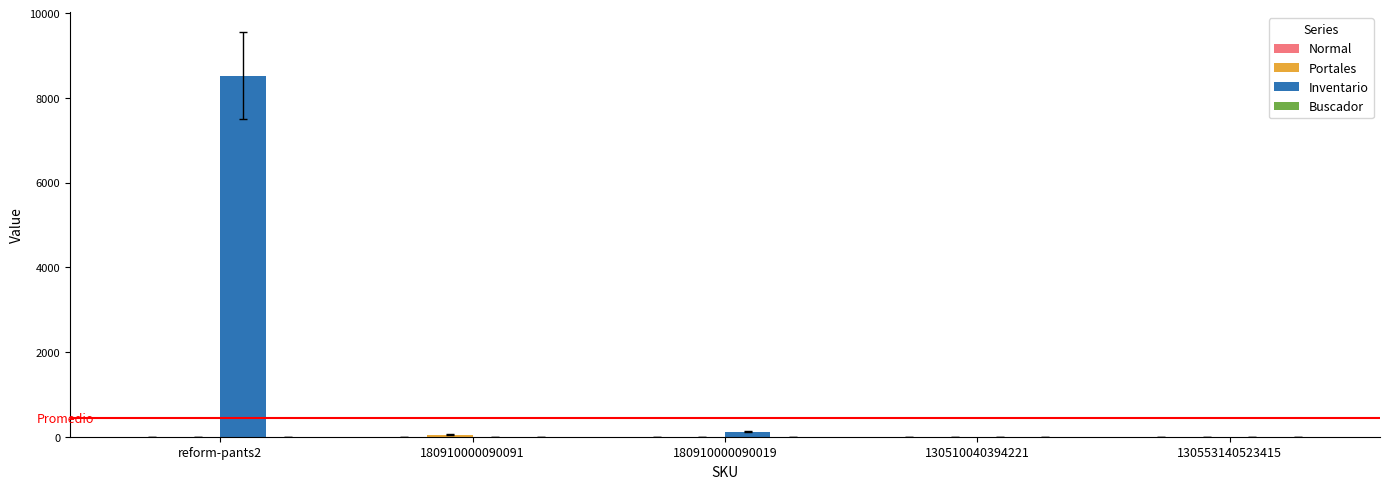

What is the sum of all Inventario values?

8640